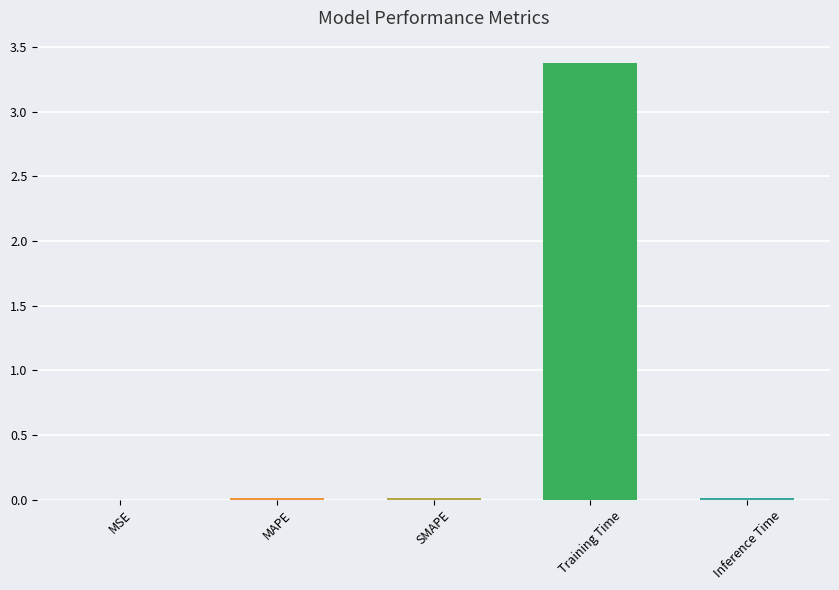

Are the bars horizontal?

No